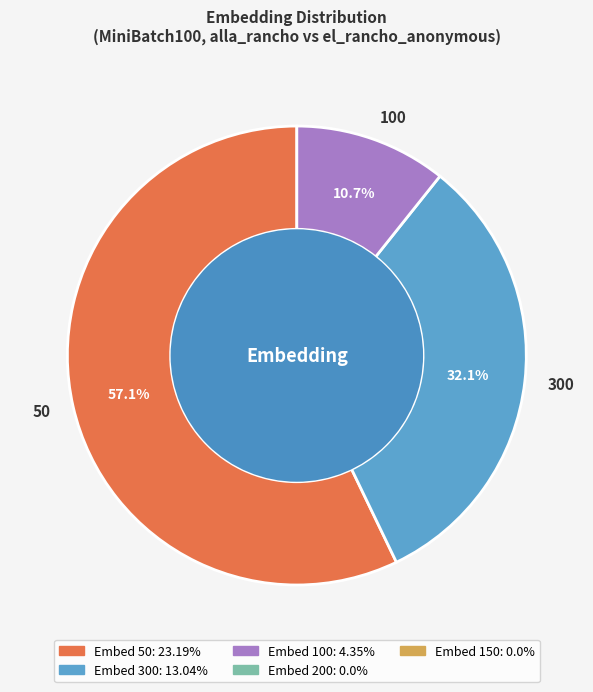

Which slice is the smallest?

100